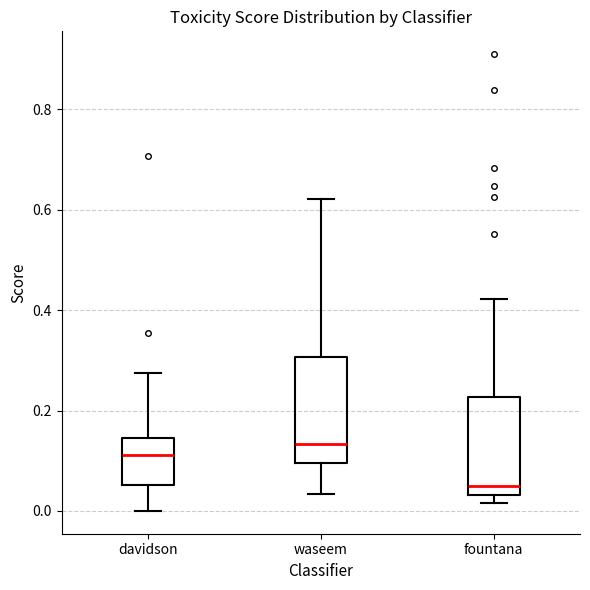

Where is the upper edge of the box for fountana on the y-axis? The values are not printed on the chart, so give them approximately, as read against the axis.

0.22